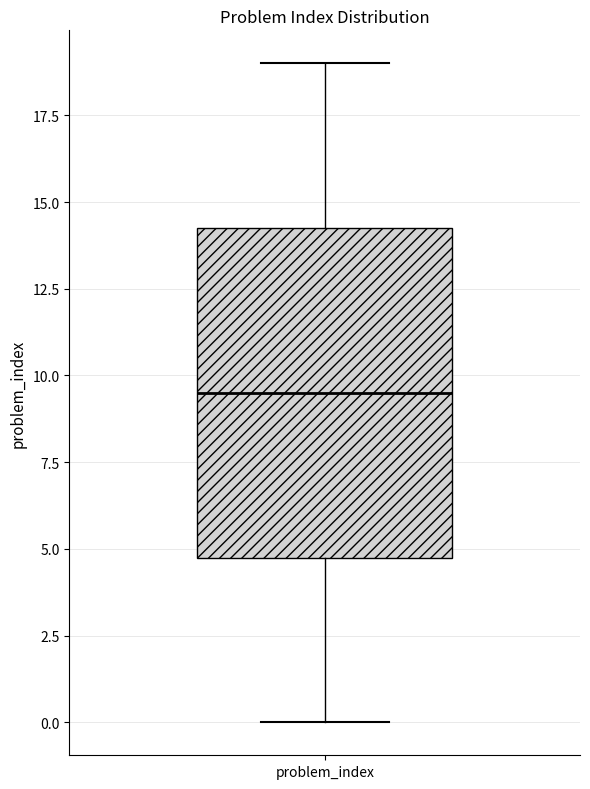

Transcribe this box plot: give where the median line is, the range the box spans, and where the two whiskers end, as read against the y-axis. The values are not printed on the chart, so give them approximately, as read against the axis.

median 9.5, box 5.0 to 14.5, whiskers 0.0 to 19.0